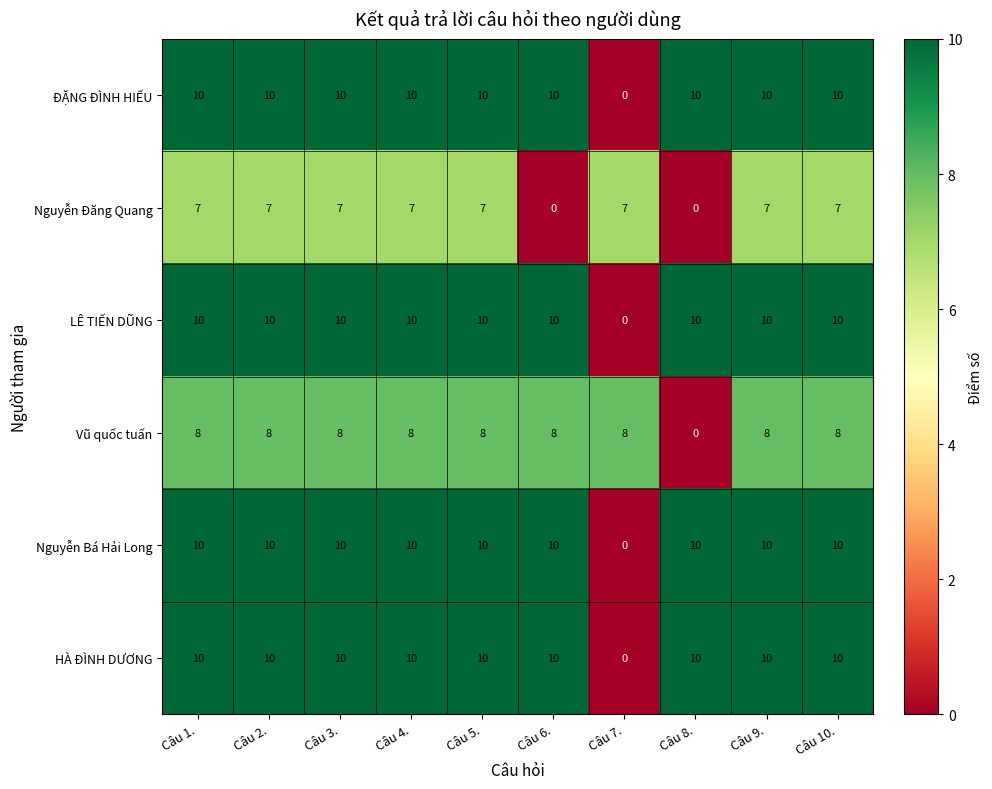

How many distinct data groups are displayed?

6